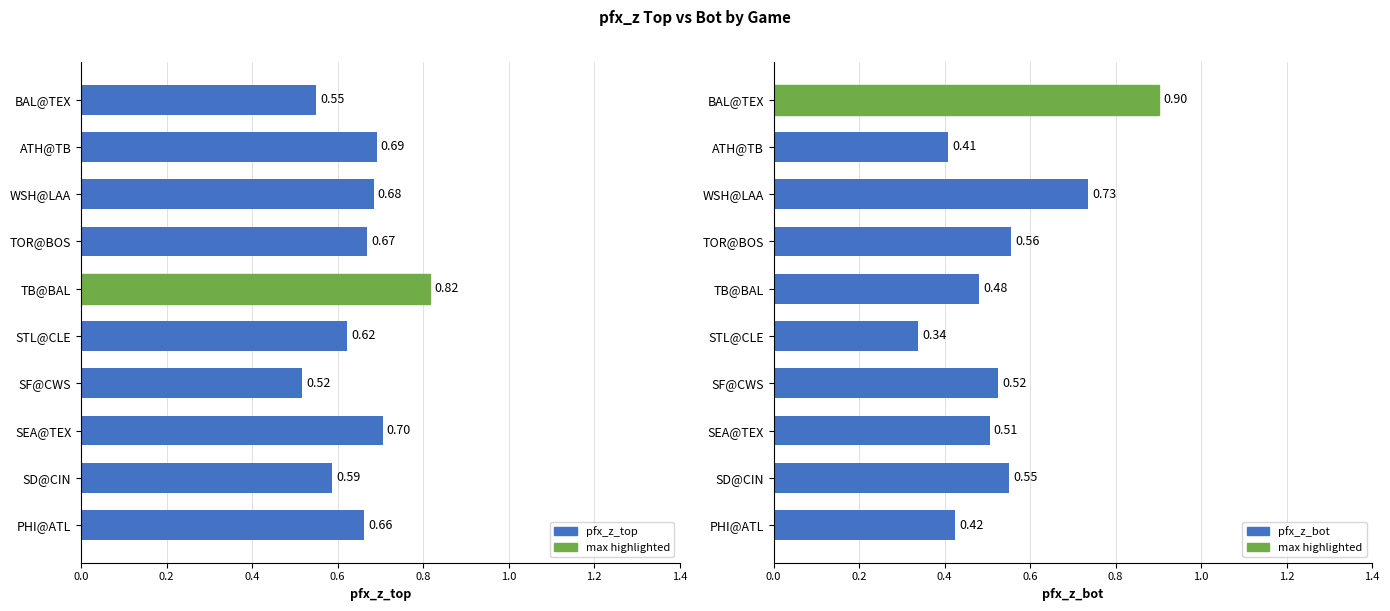

What is the difference between the maximum and minimum values in the pfx_z_top series?

0.3